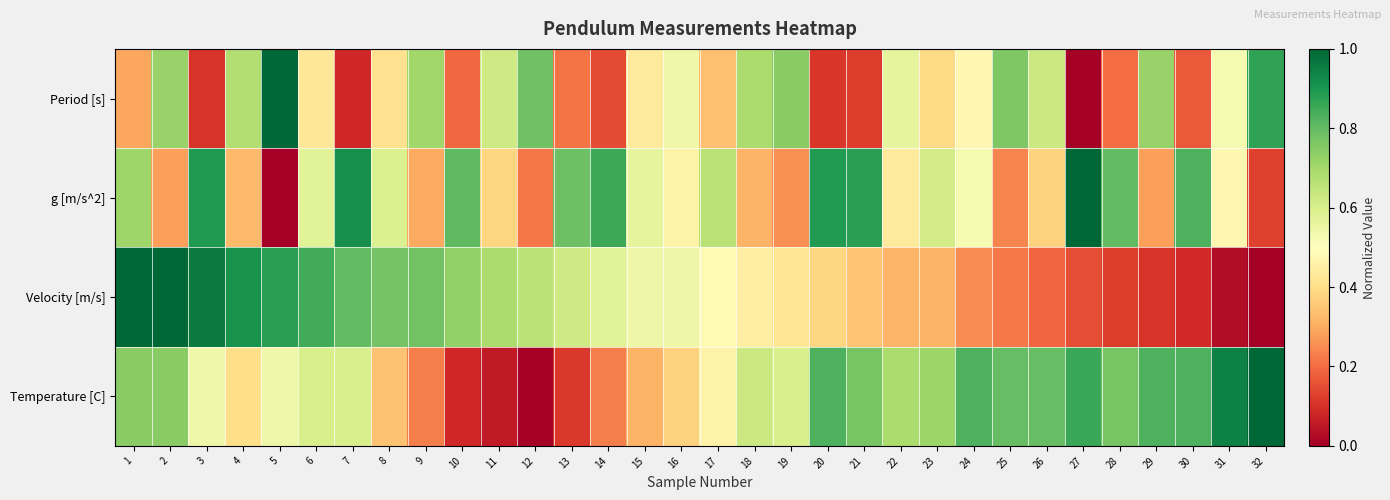

How many distinct data groups are displayed?

4